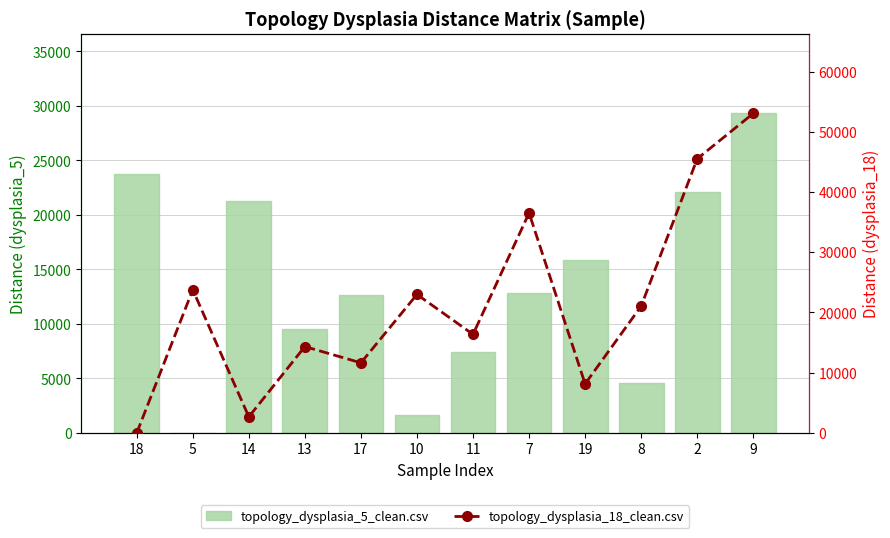

Where is topology_dysplasia_5_clean.csv nearest to the value 14653?

19